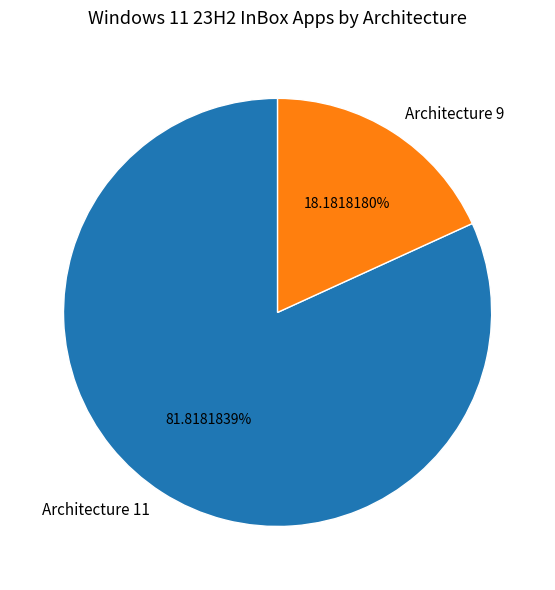

How many slices are in this pie chart?

2